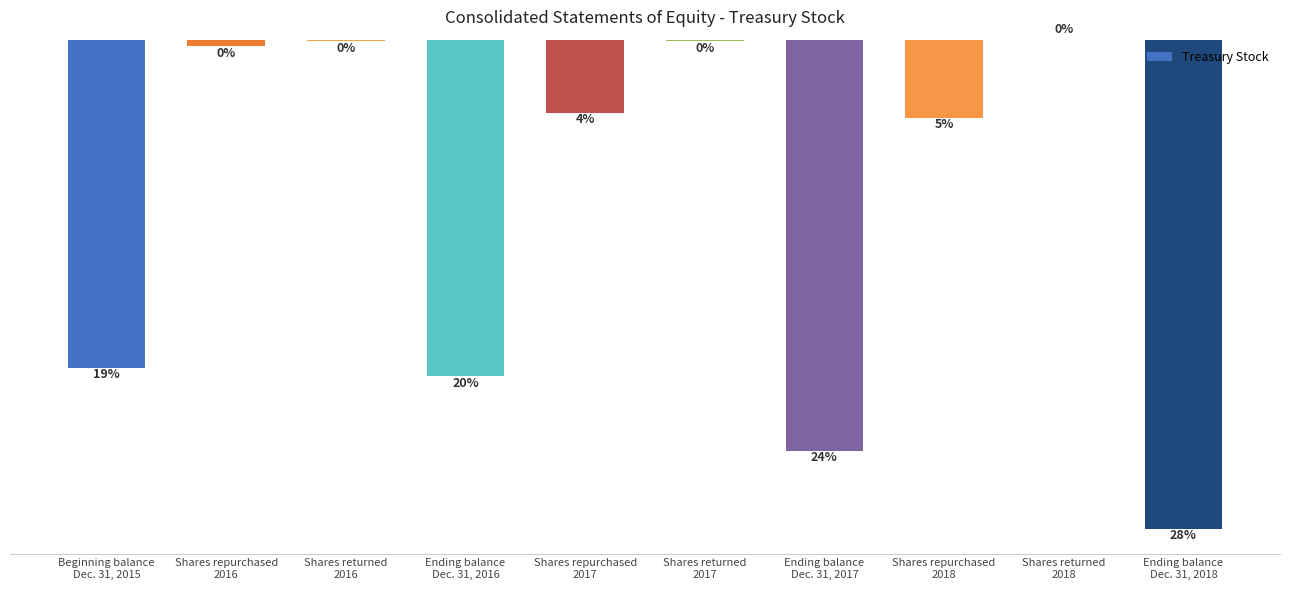

Which label corresponds to the smallest value in the chart?

Ending balance
Dec. 31, 2018